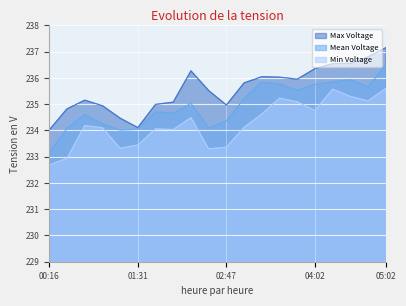

What is the minimum value shown in the chart?

232.7